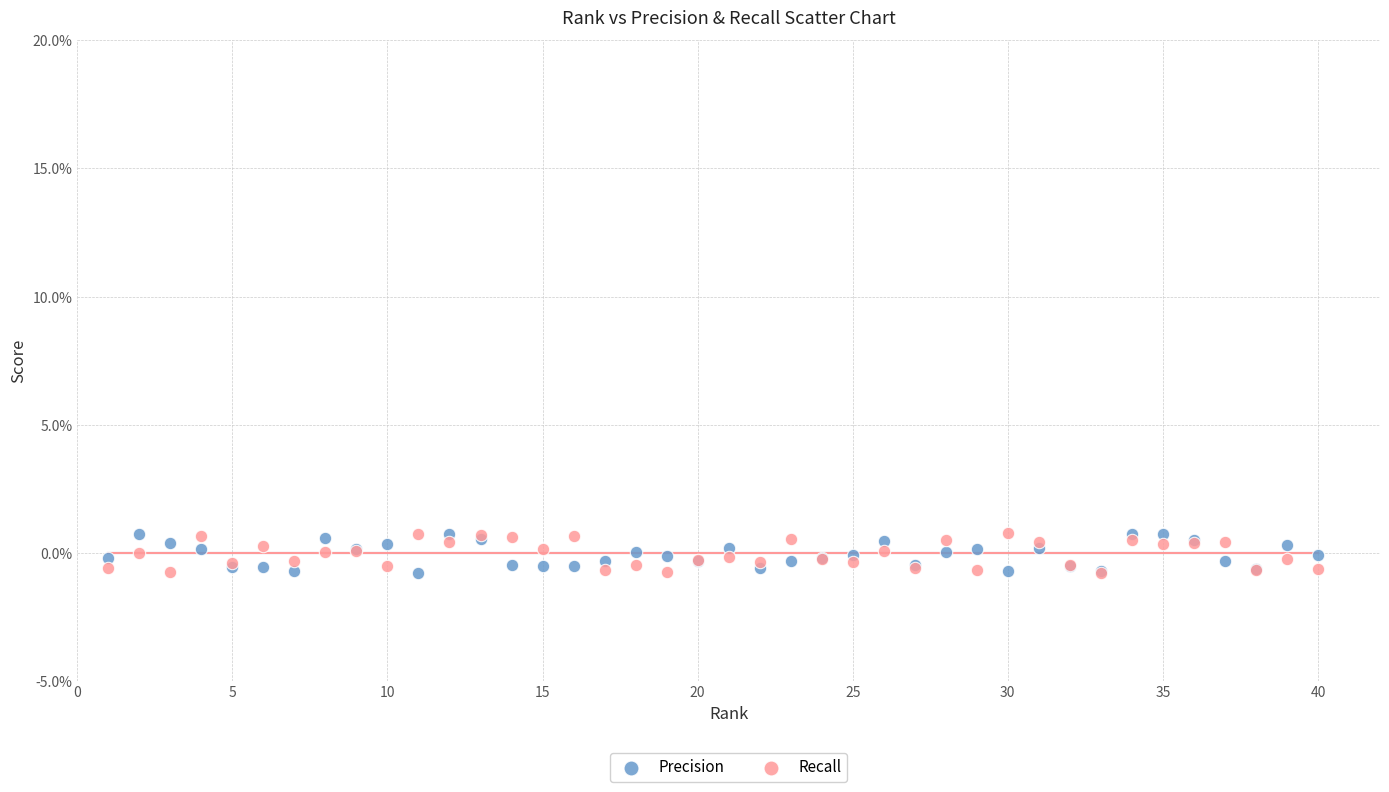

What are all the series names shown in the legend?

Precision, Recall